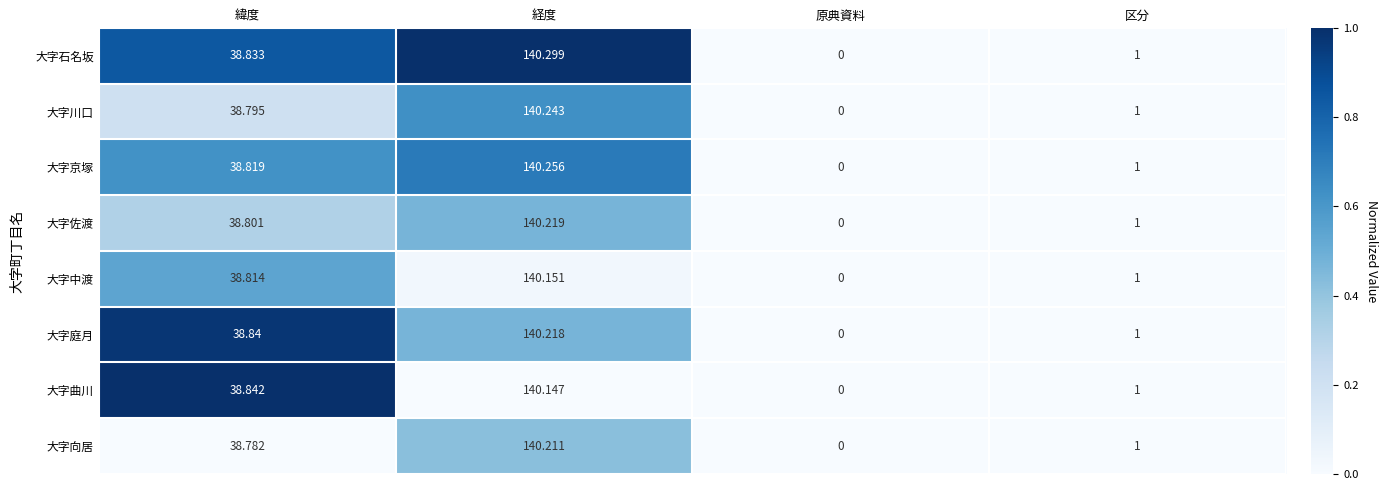

Which series has the largest range (max minus min)?

大字石名坂